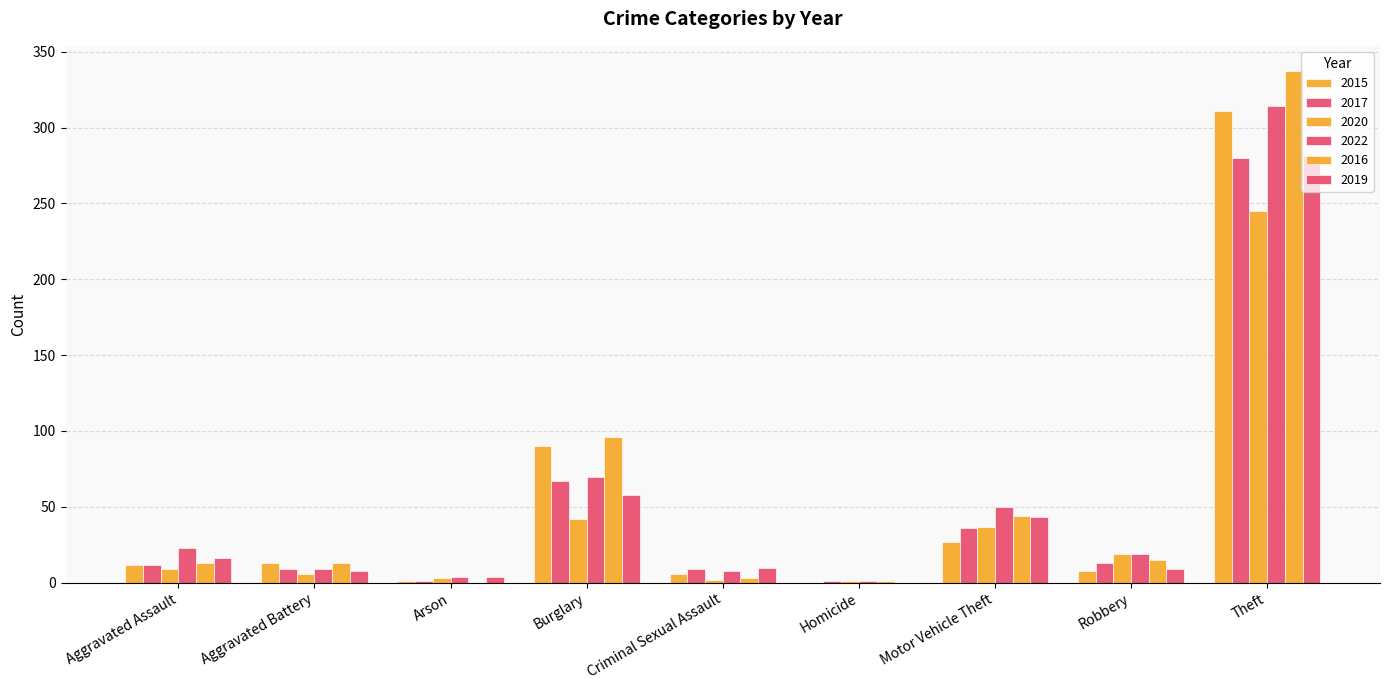

Is the value of 2016 at Robbery greater than the value of 2019 at Homicide?

Yes